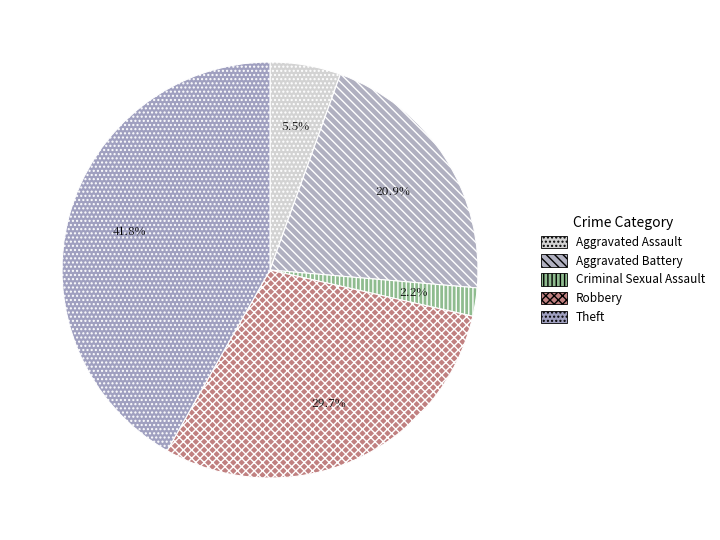

Which slice is the largest?

Theft